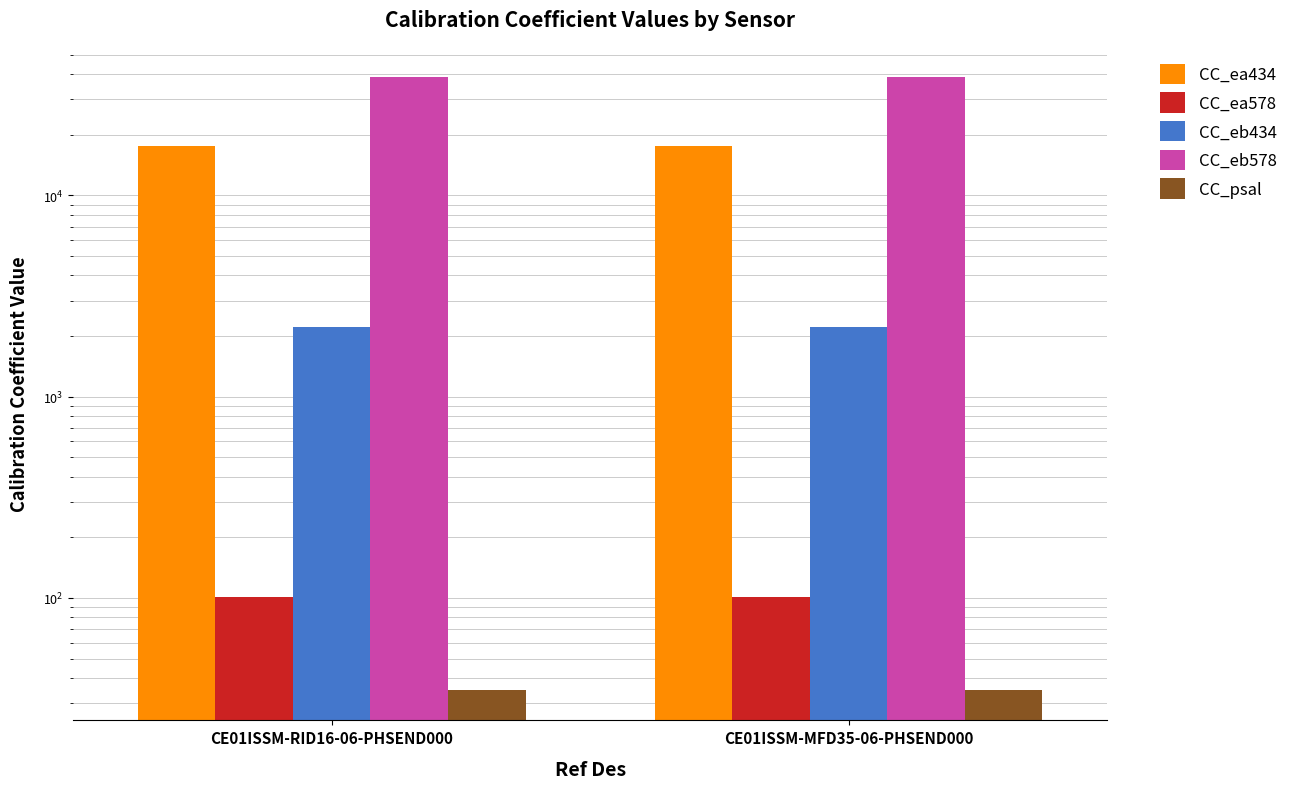

How many groups of bars are there?

2